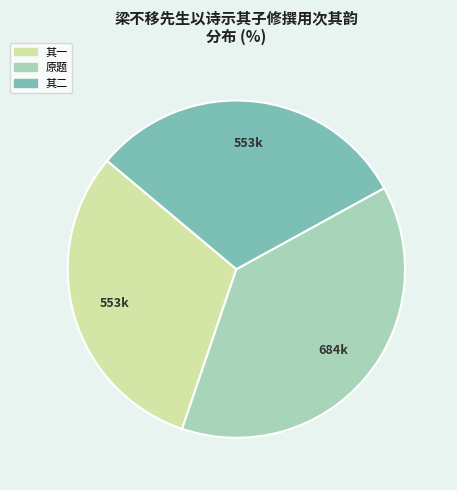

True or false: 其二 accounts for 31% of the total.

True